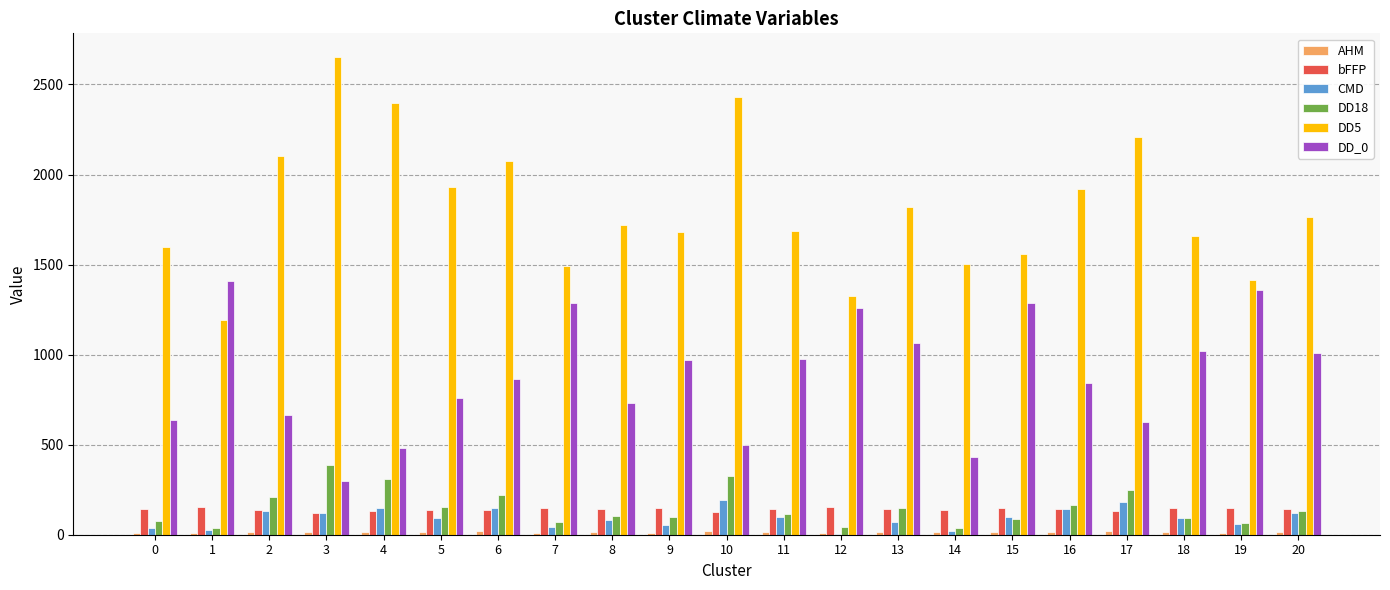

Where does the DD5 series first go above 1718?

2